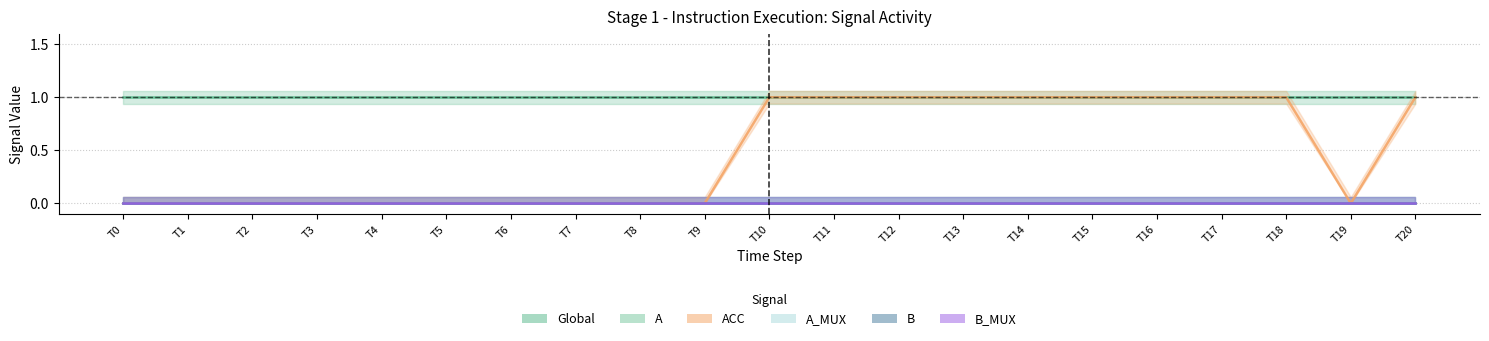

Count the number of categories in the chart.

21